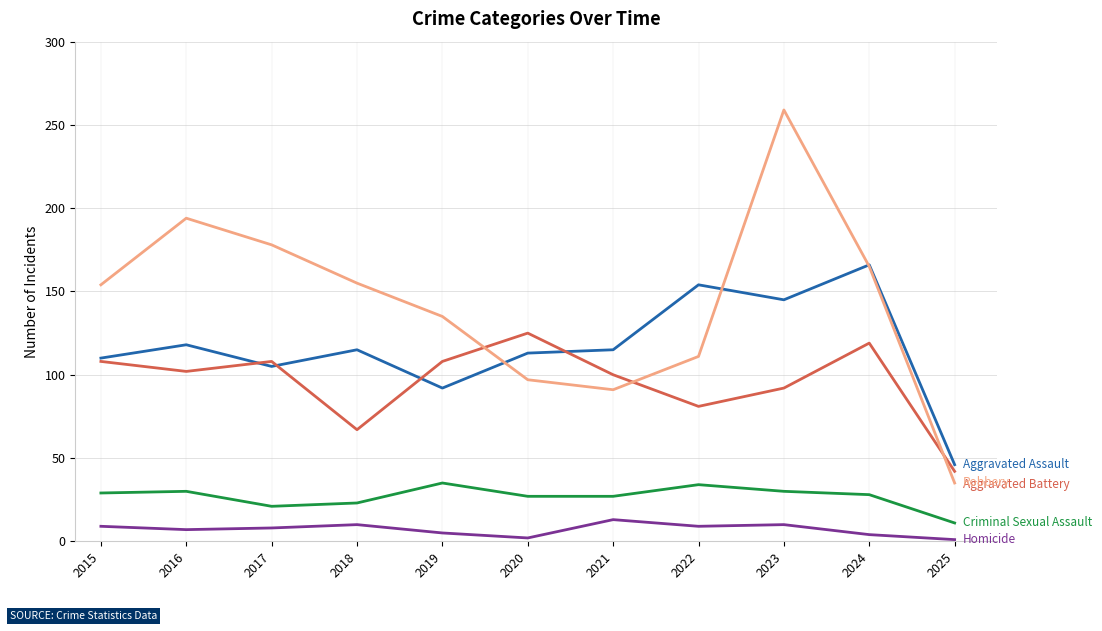

What is the difference between the highest and lowest values at 2022?

145